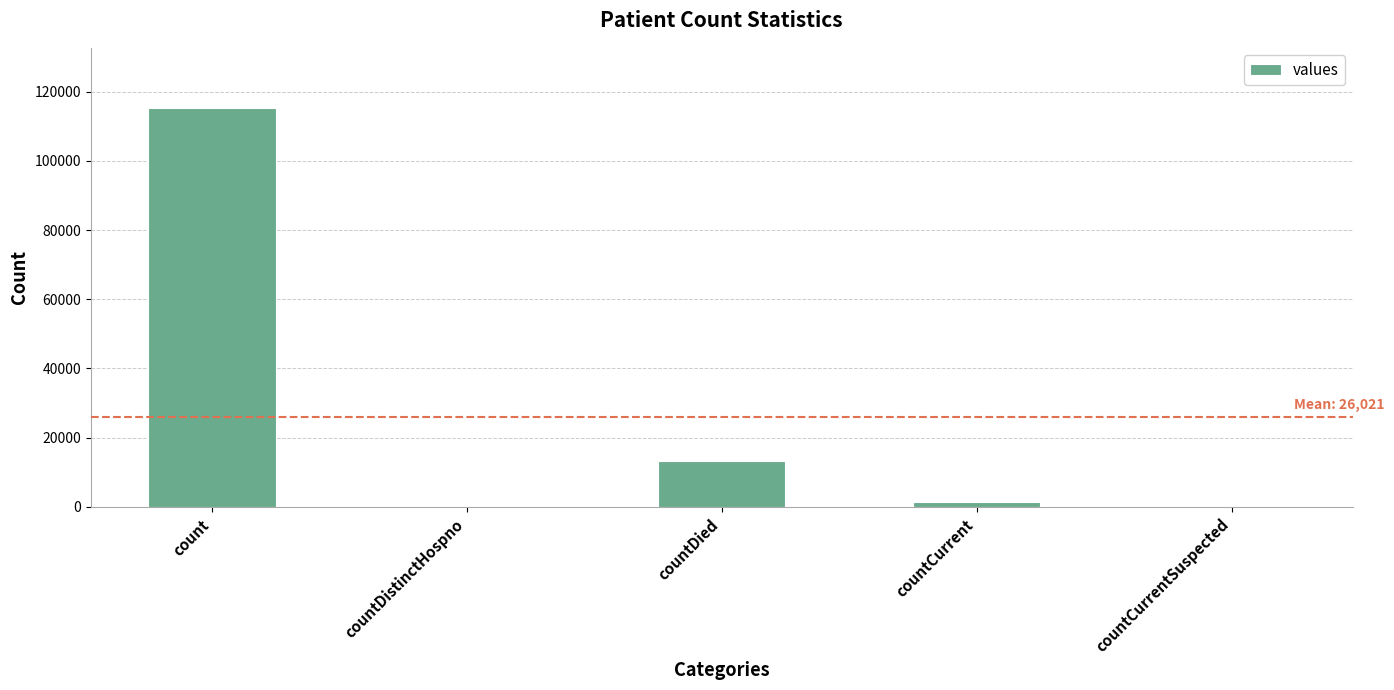

Are the bars horizontal?

No